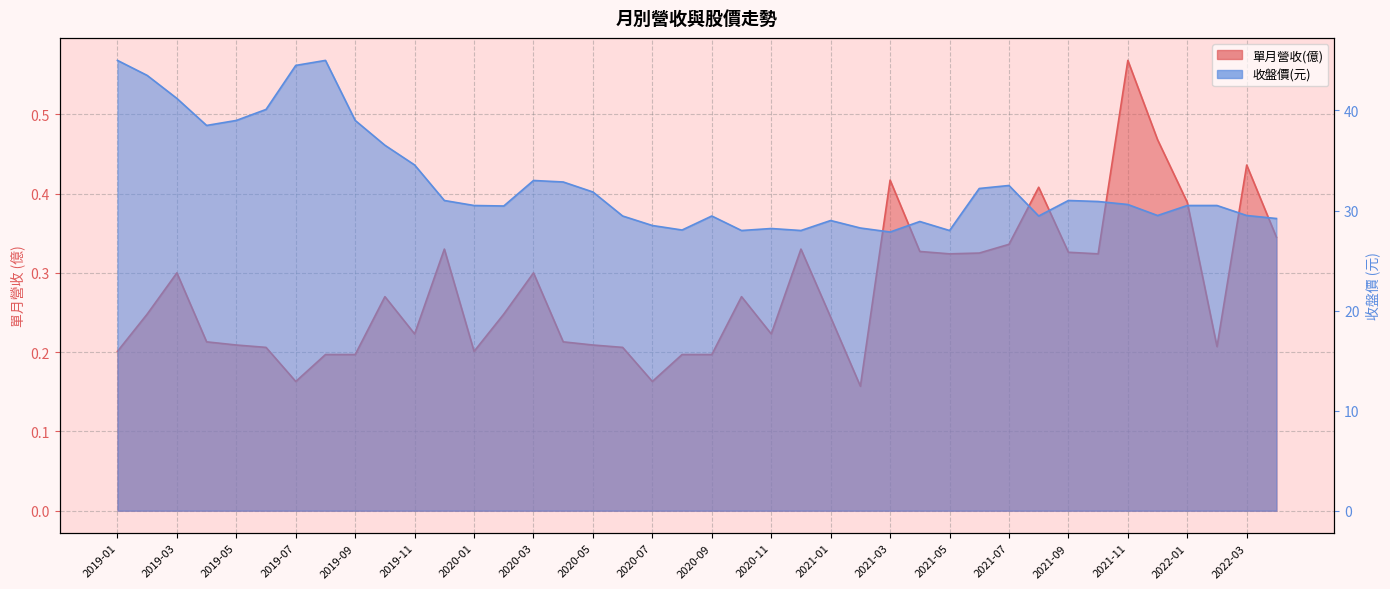

At which category does the chart reach its peak across all series?

2019-01